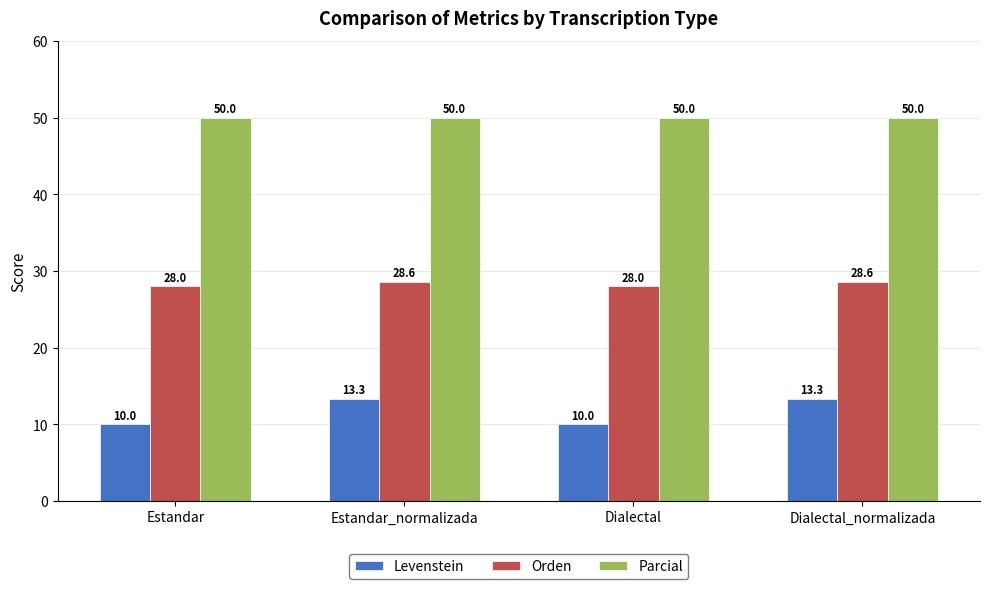

Rank the series at Dialectal from highest to lowest value.

Parcial, Orden, Levenstein